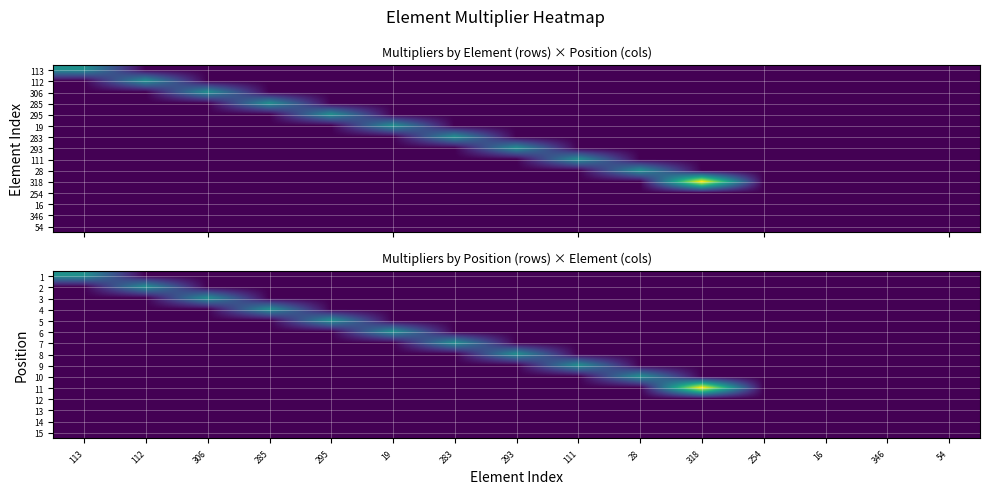

Which label corresponds to the smallest value in the chart?

112